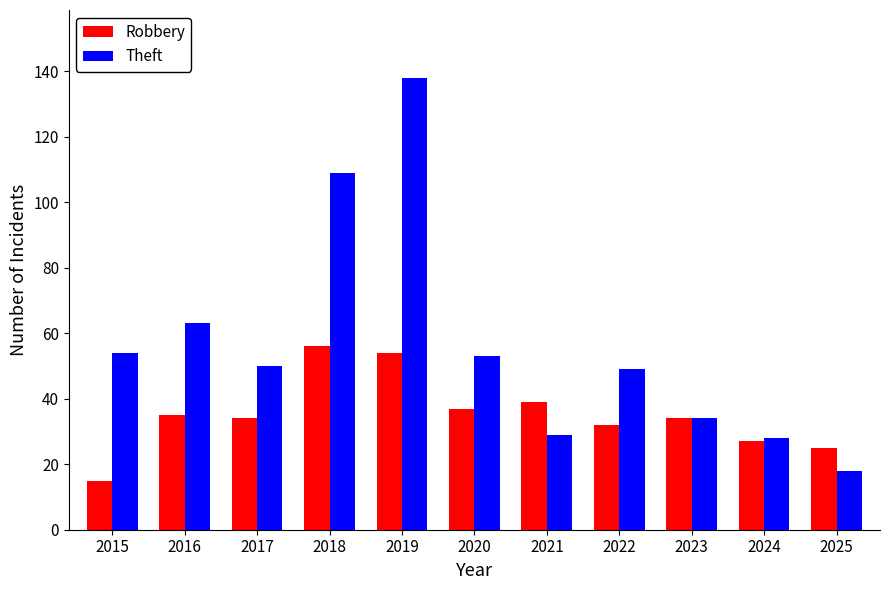

At which category does the chart reach its minimum across all series?

2015